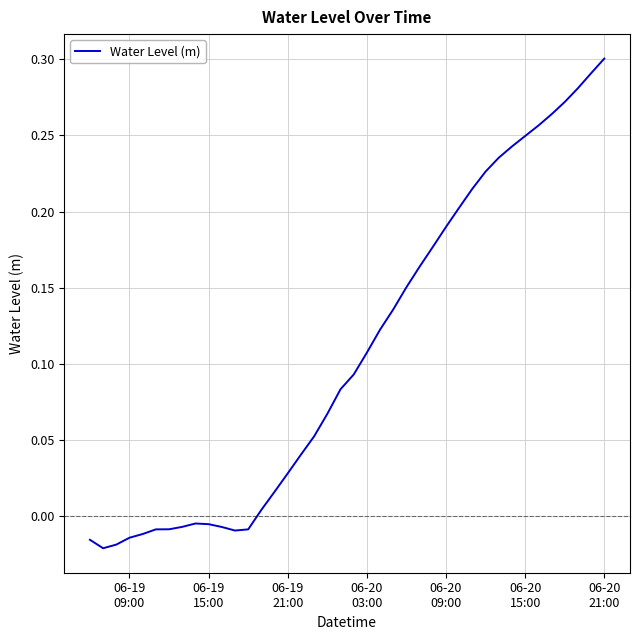

What is the average value?

0.1